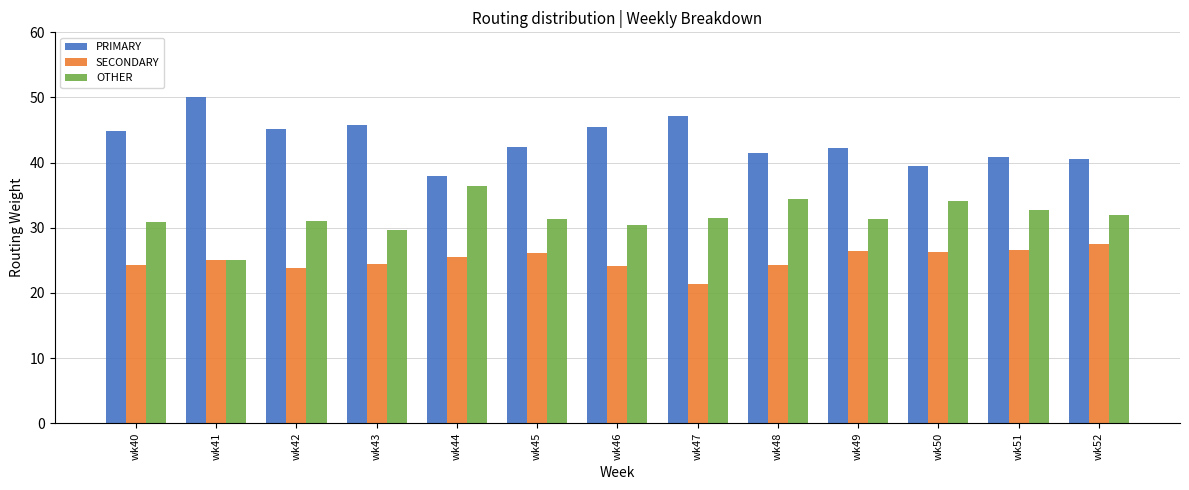

Which label corresponds to the largest value in the chart?

wk41